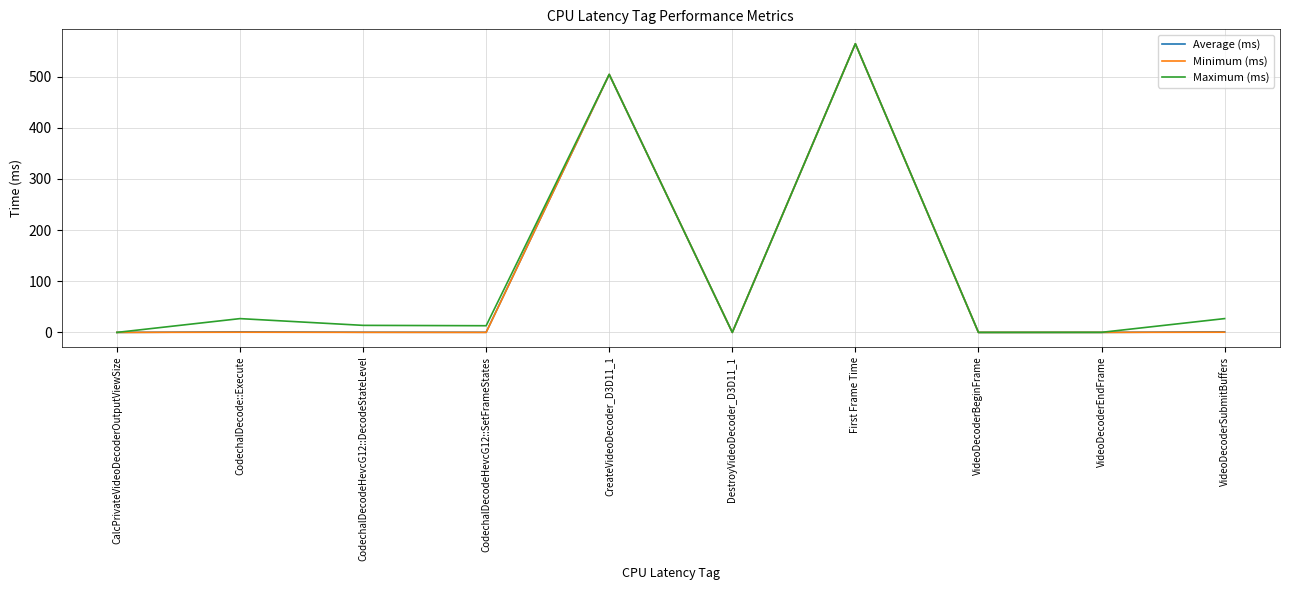

What is the difference between the maximum and minimum values in the Maximum (ms) series?

564.1